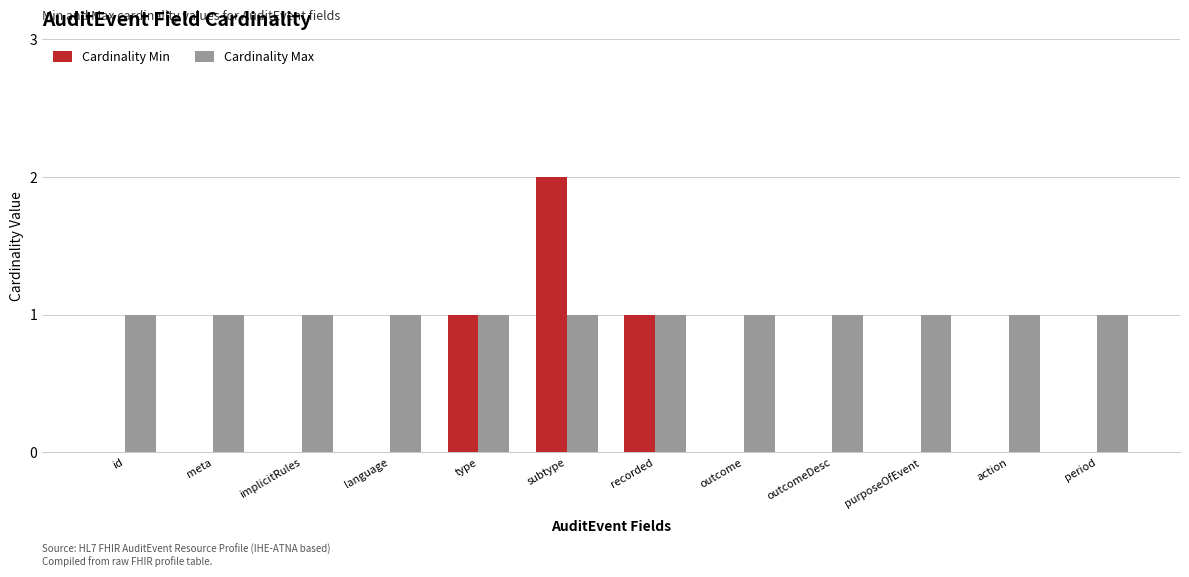

Are the bars horizontal?

No